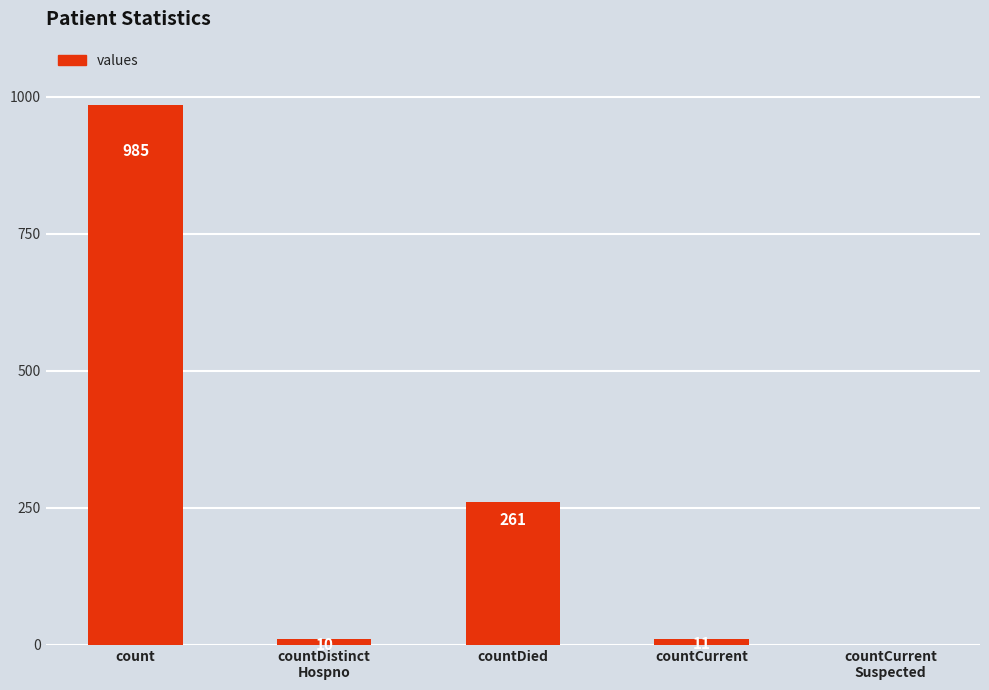

What is the change in value from count to countCurrent
Suspected?

-985